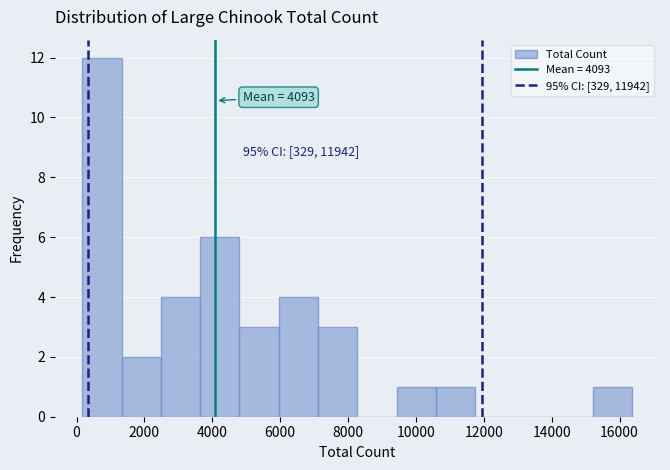

Which range on the x-axis has the tallest bar?

200 to 1400